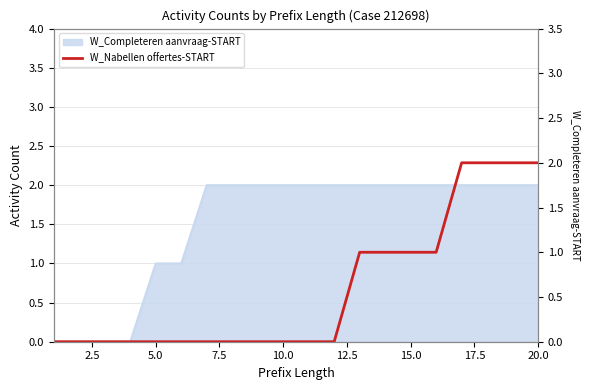

Count the number of values greater than 0.

8